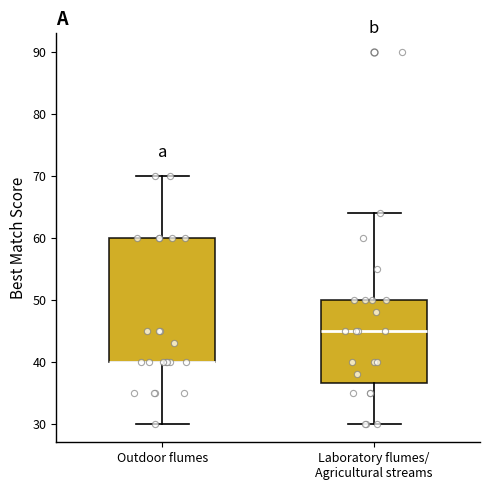

Reading left to right, read every box against the y-axis: the position of its median line, the range the box covers, and the ends of its whiskers. The values are not printed on the chart, so give them approximately, as read against the axis.

Outdoor flumes: median 40 (drawn on the box's lower edge), box 40 to 60, whiskers 30 to 70
Laboratory flumes/ Agricultural streams: median 45, box 37 to 50, whiskers 30 to 64